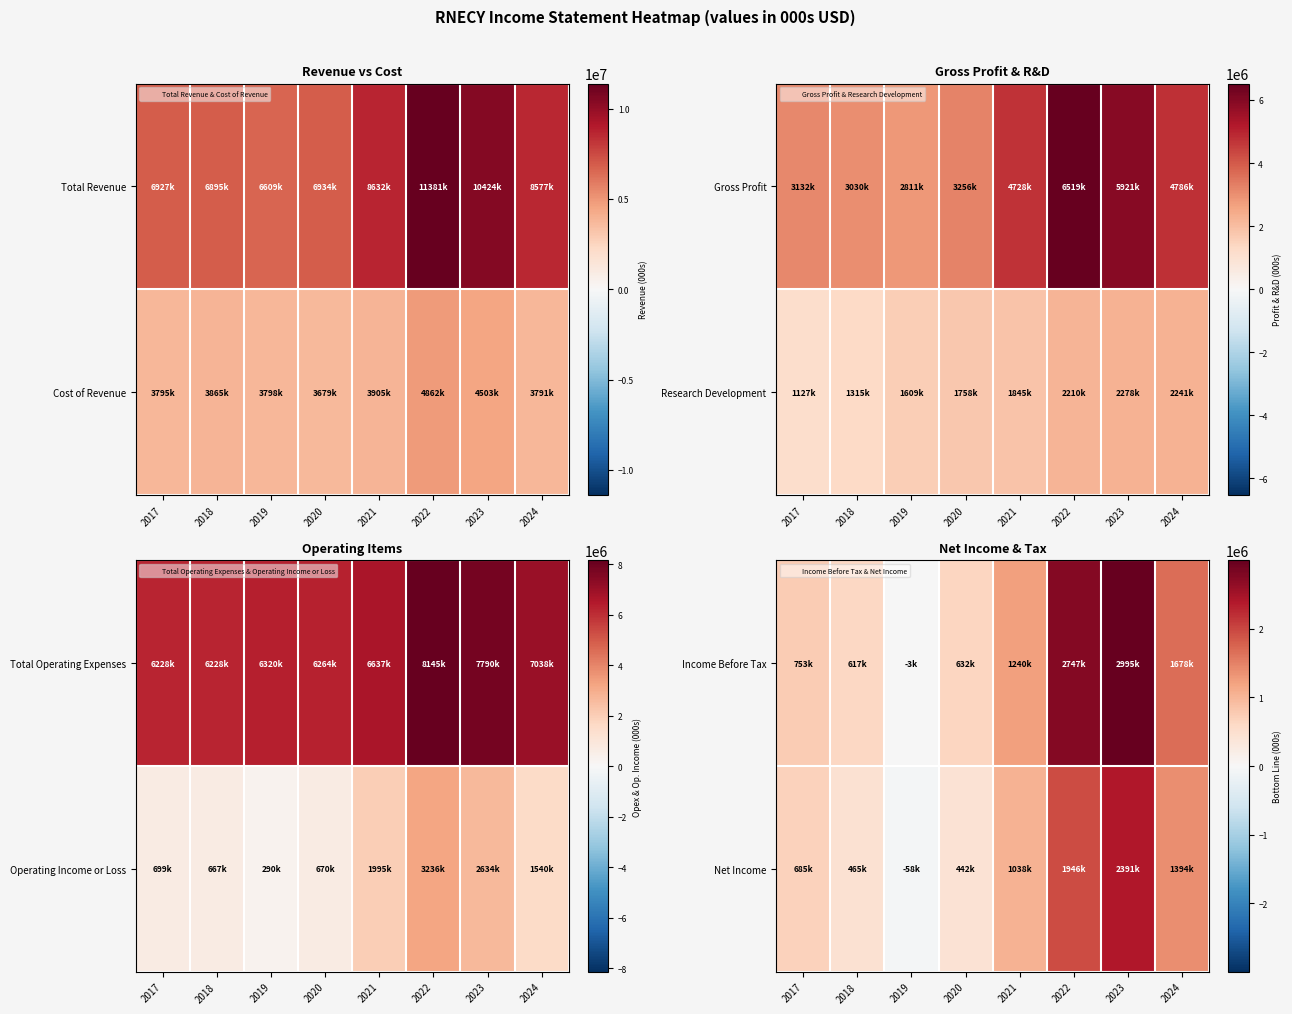

What is the difference between the highest and lowest values at 2018?

152600